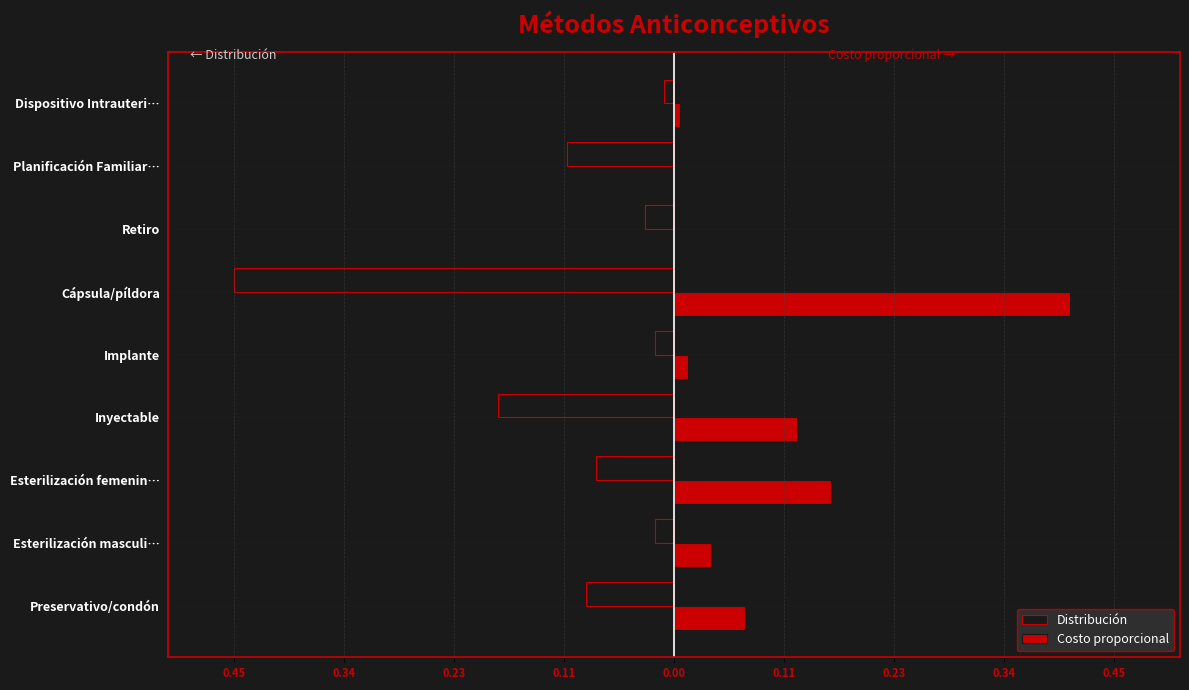

What are all the series names shown in the legend?

Distribución, Costo proporcional